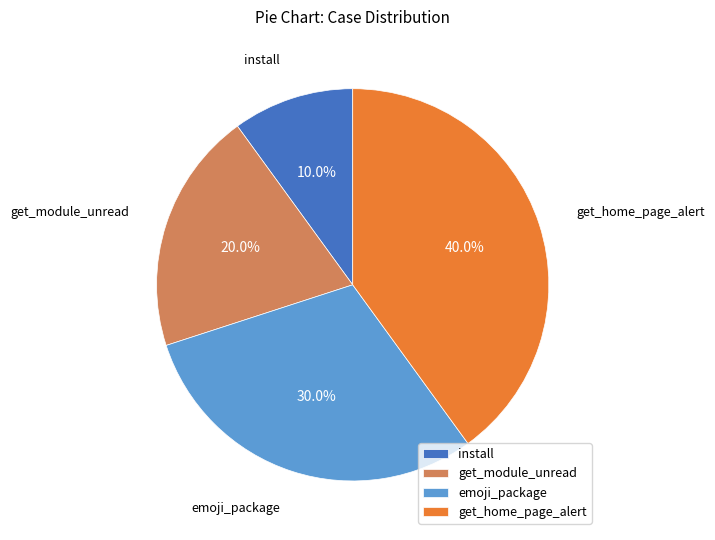

Approximately how many times larger is the value at get_home_page_alert compared to install?

4.0